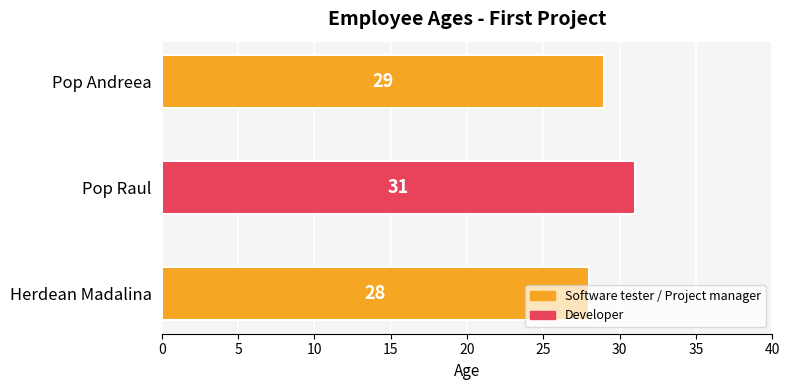

The chart shows a value of 16 at Pop Andreea. True or false?

False